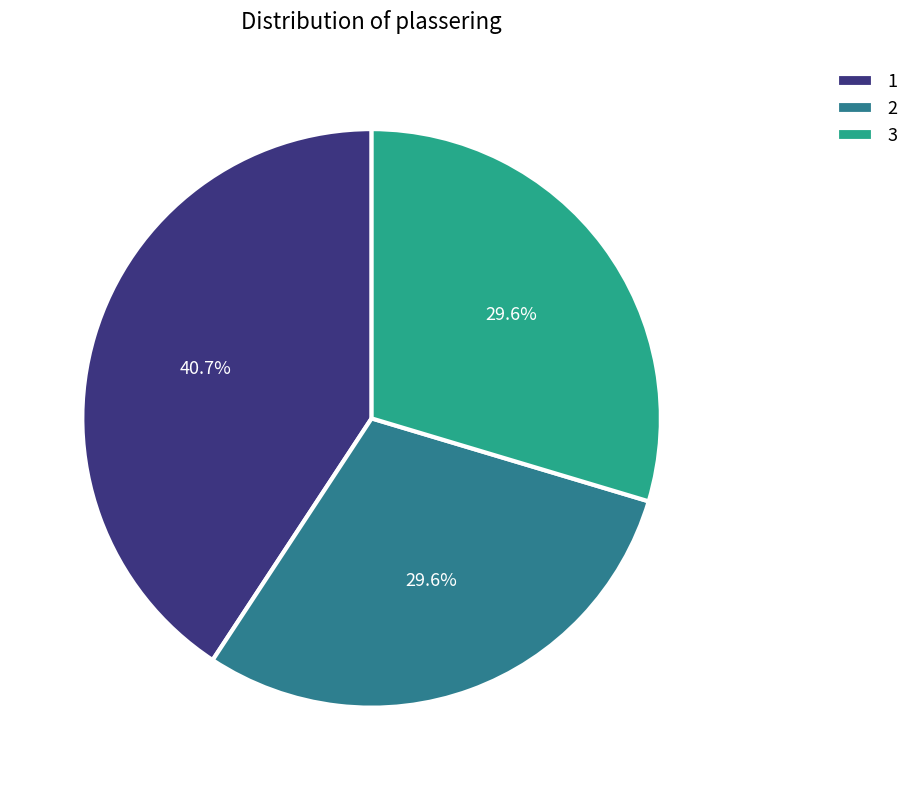

How many slices are in this pie chart?

3